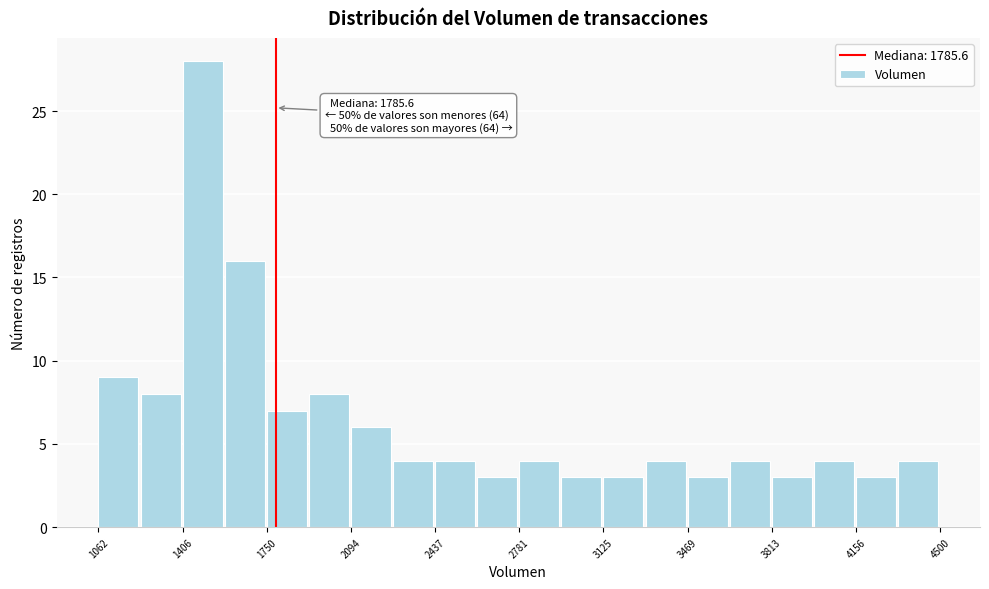

Read against the x-axis, roughly where is the centre of the tallest bar?

1500